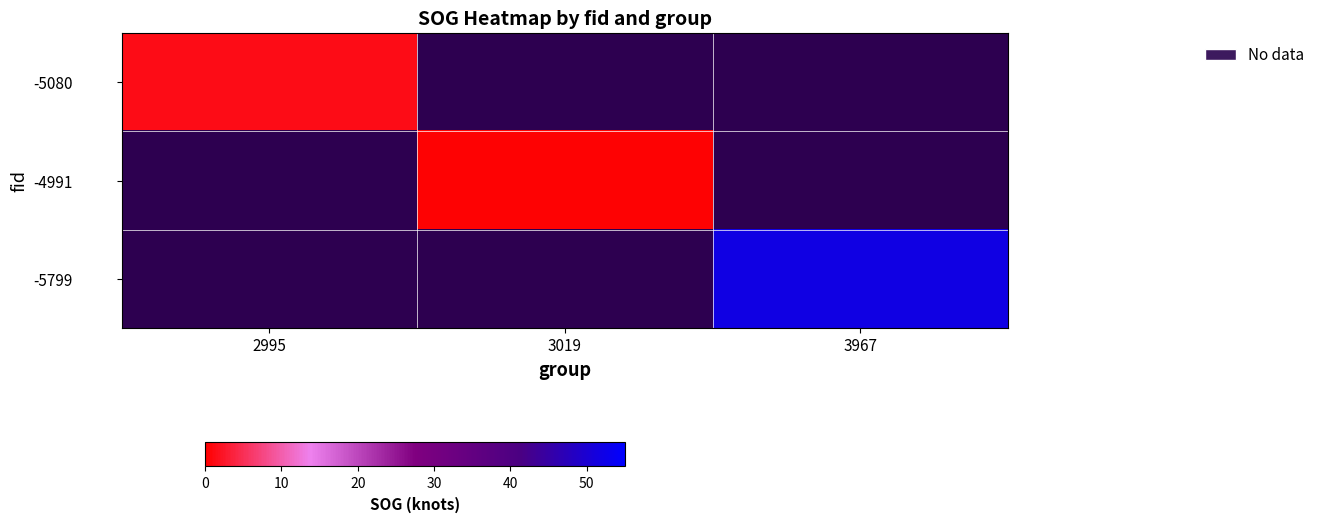

What is the maximum value shown in the chart?

51.9